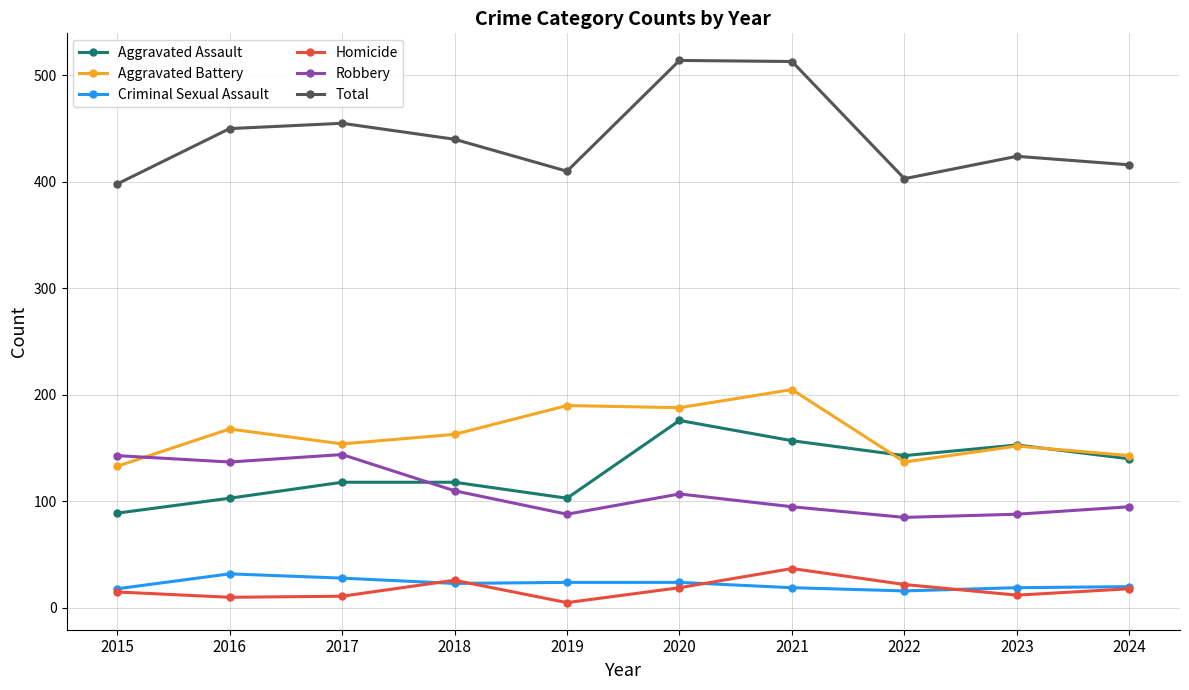

Count the number of data series in this chart.

6